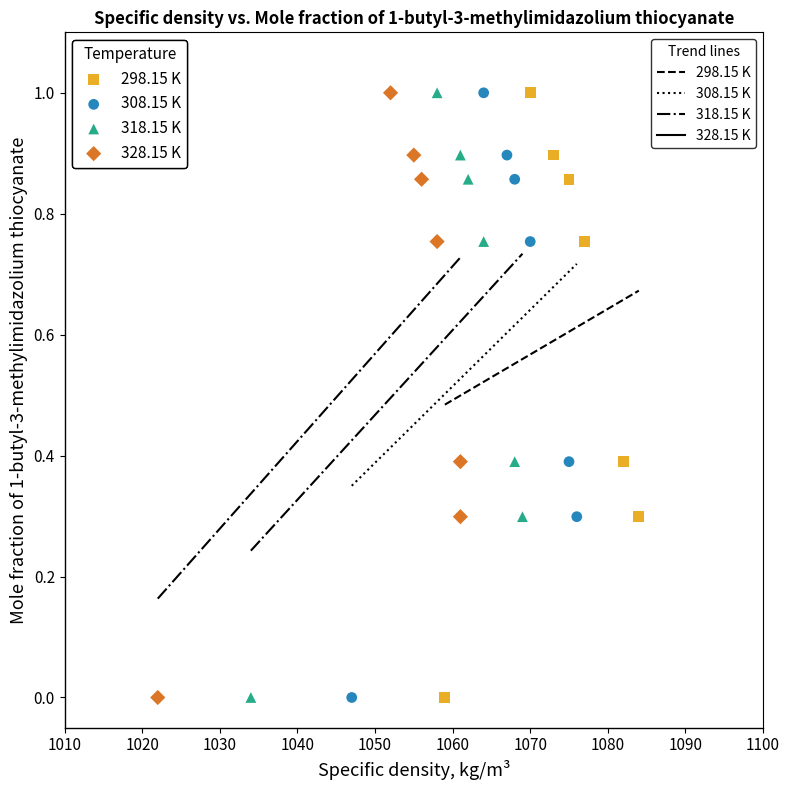

What are all the series names shown in the legend?

298.15 K, 308.15 K, 318.15 K, 328.15 K